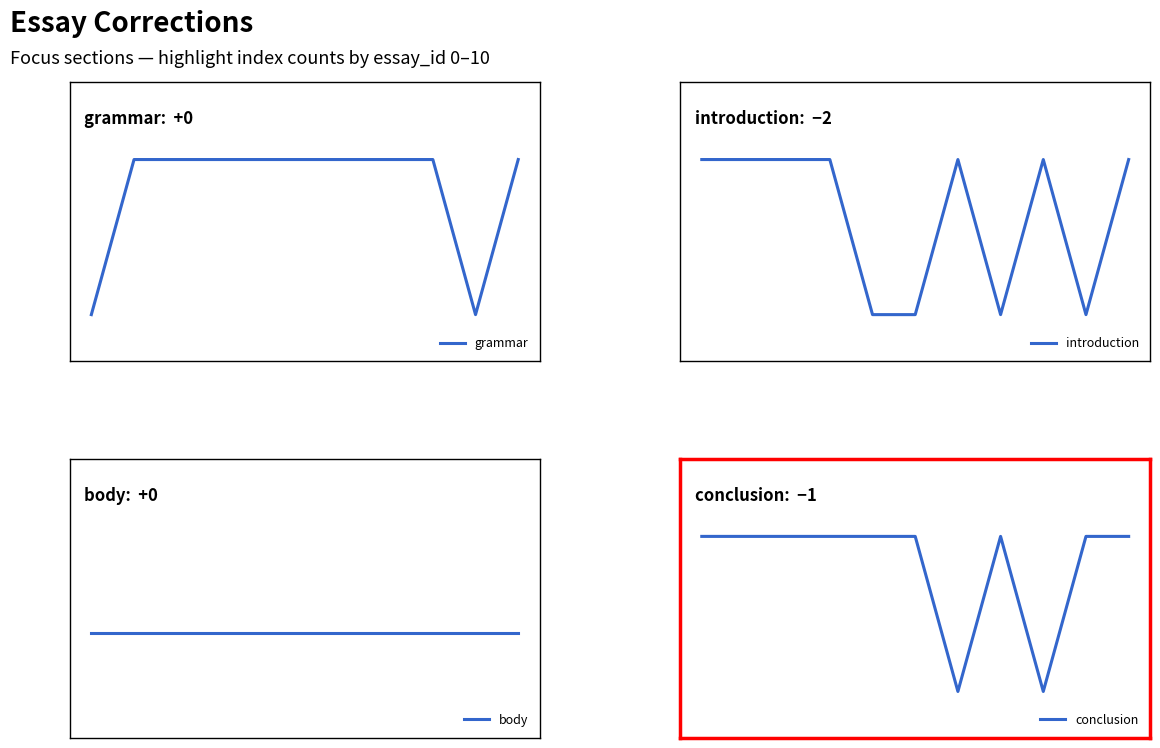

What is the smallest value displayed?

1